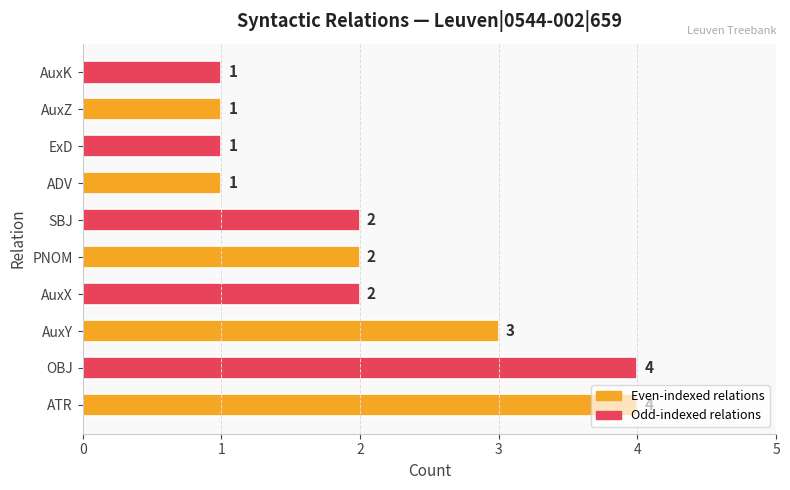

What is the change in value from ATR to ExD?

-3